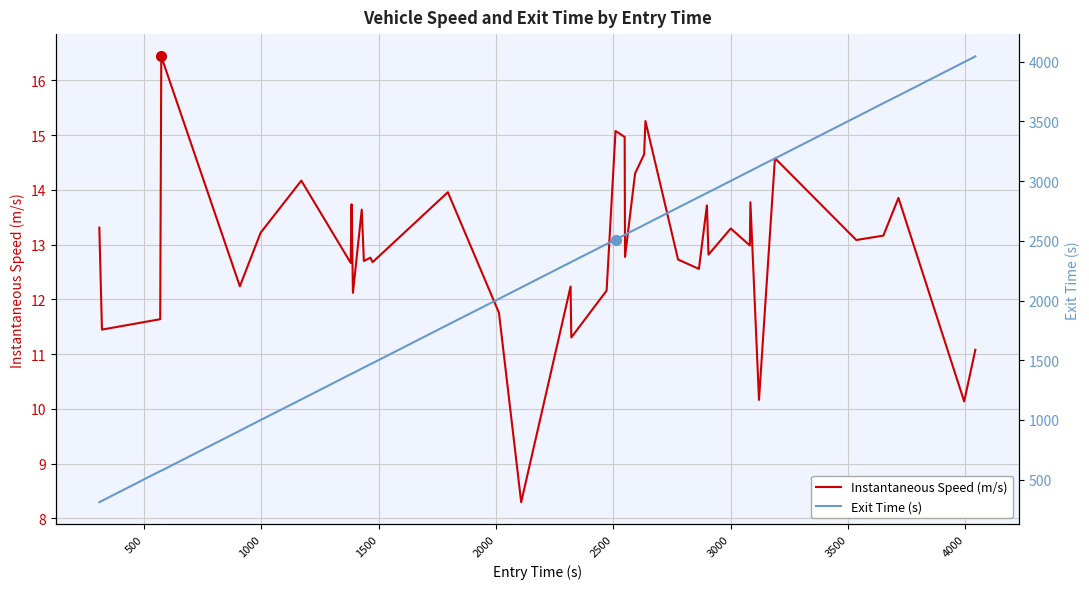

What is the highest value of the Instantaneous Speed (m/s) series?

16.4